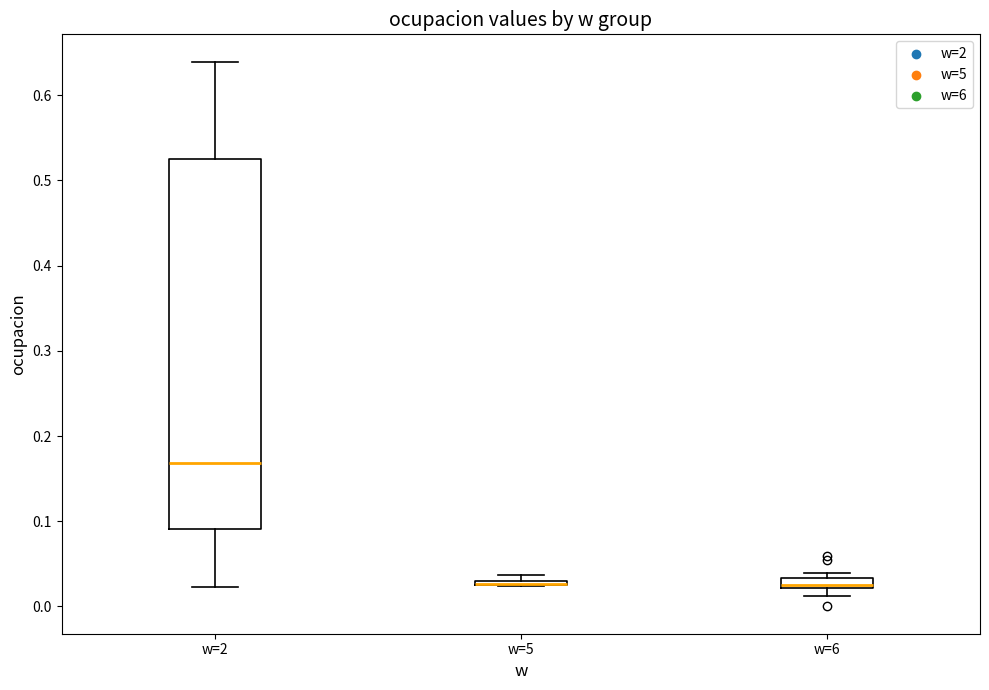

Which box is the tallest, from its lower edge to its upper edge?

w=2